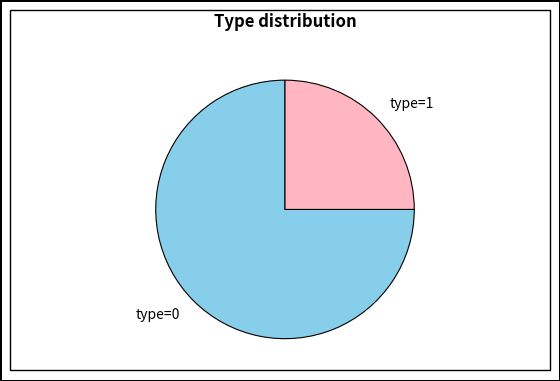

Rank the categories by value from highest to lowest.

type=0, type=1